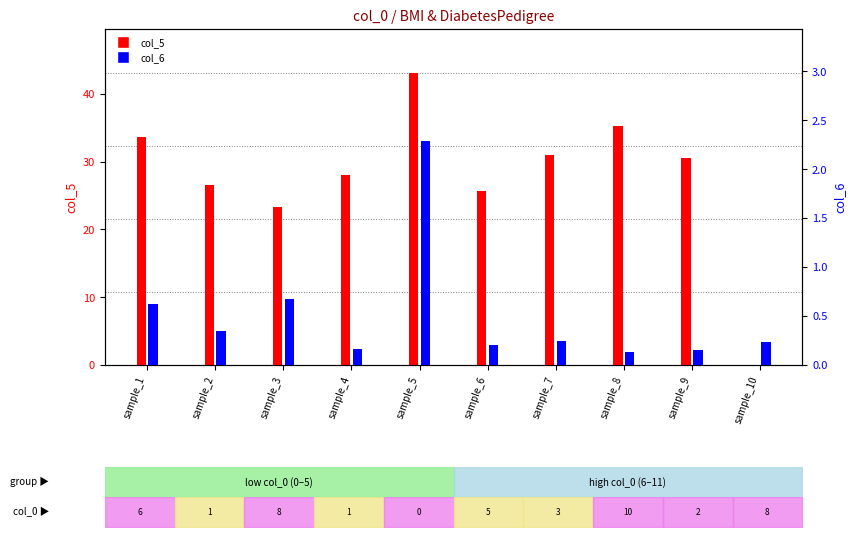

Does the chart contain stacked bars?

No